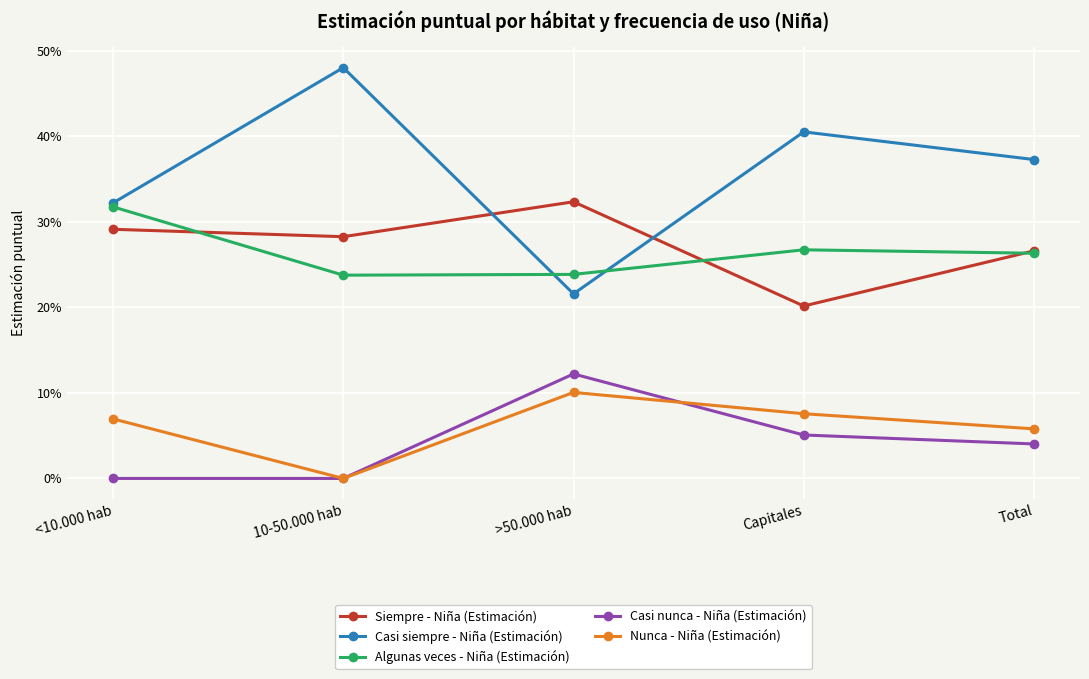

Reading left to right, list all the values displayed in this chart.

Siempre - Niña (Estimación): <10.000 hab=0.3	10-50.000 hab=0.3	>50.000 hab=0.3	Capitales=0.2	Total=0.3
Casi siempre - Niña (Estimación): <10.000 hab=0.3	10-50.000 hab=0.5	>50.000 hab=0.2	Capitales=0.4	Total=0.4
Algunas veces - Niña (Estimación): <10.000 hab=0.3	10-50.000 hab=0.2	>50.000 hab=0.2	Capitales=0.3	Total=0.3
Casi nunca - Niña (Estimación): <10.000 hab=0.0	10-50.000 hab=0.0	>50.000 hab=0.1	Capitales=0.1	Total=0.0
Nunca - Niña (Estimación): <10.000 hab=0.1	10-50.000 hab=0.0	>50.000 hab=0.1	Capitales=0.1	Total=0.1